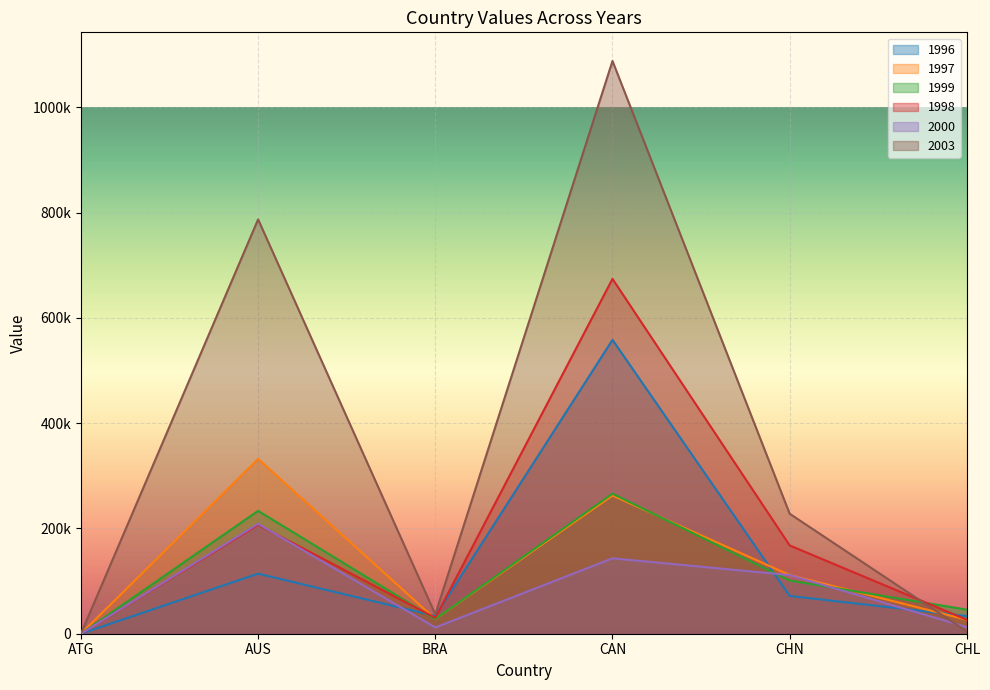

Which series changed the most between ATG and CHN?

2003